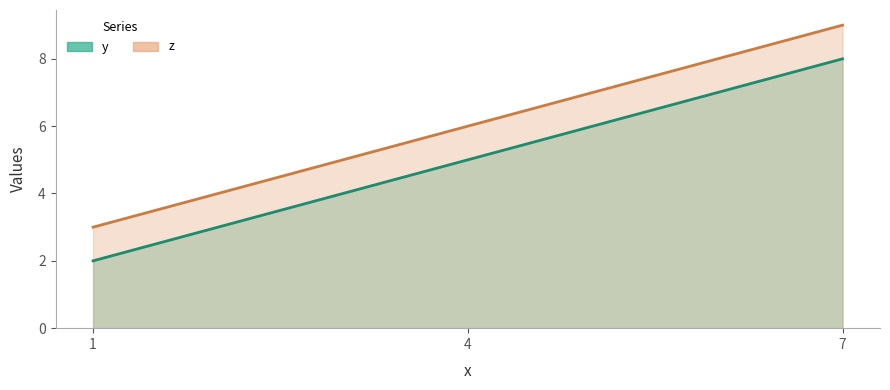

What is the difference between the highest and lowest values at 7?

1